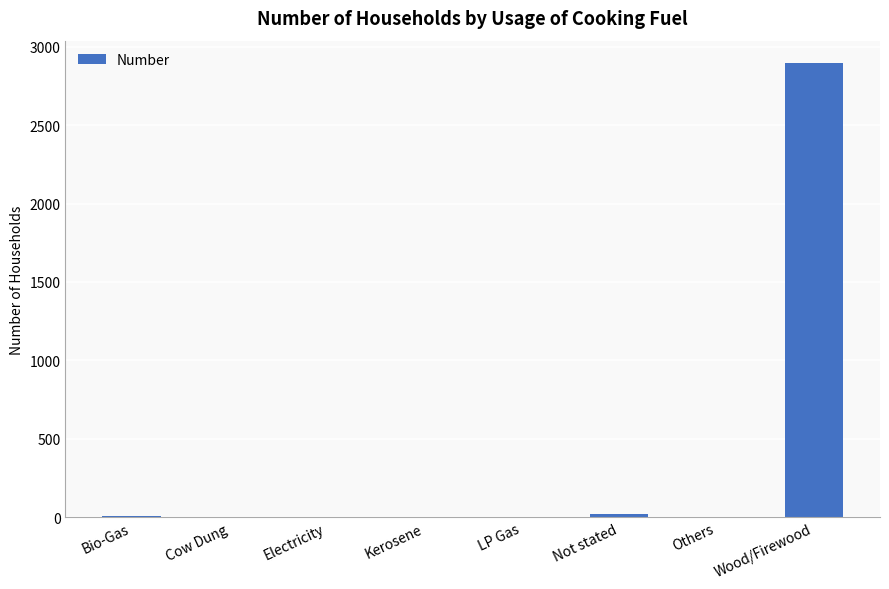

Count the number of categories in the chart.

8